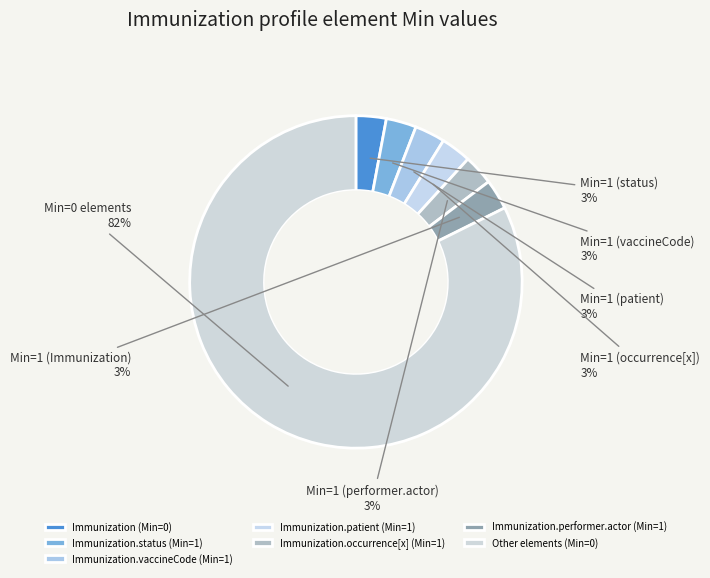

Is there a majority slice in this chart?

Yes